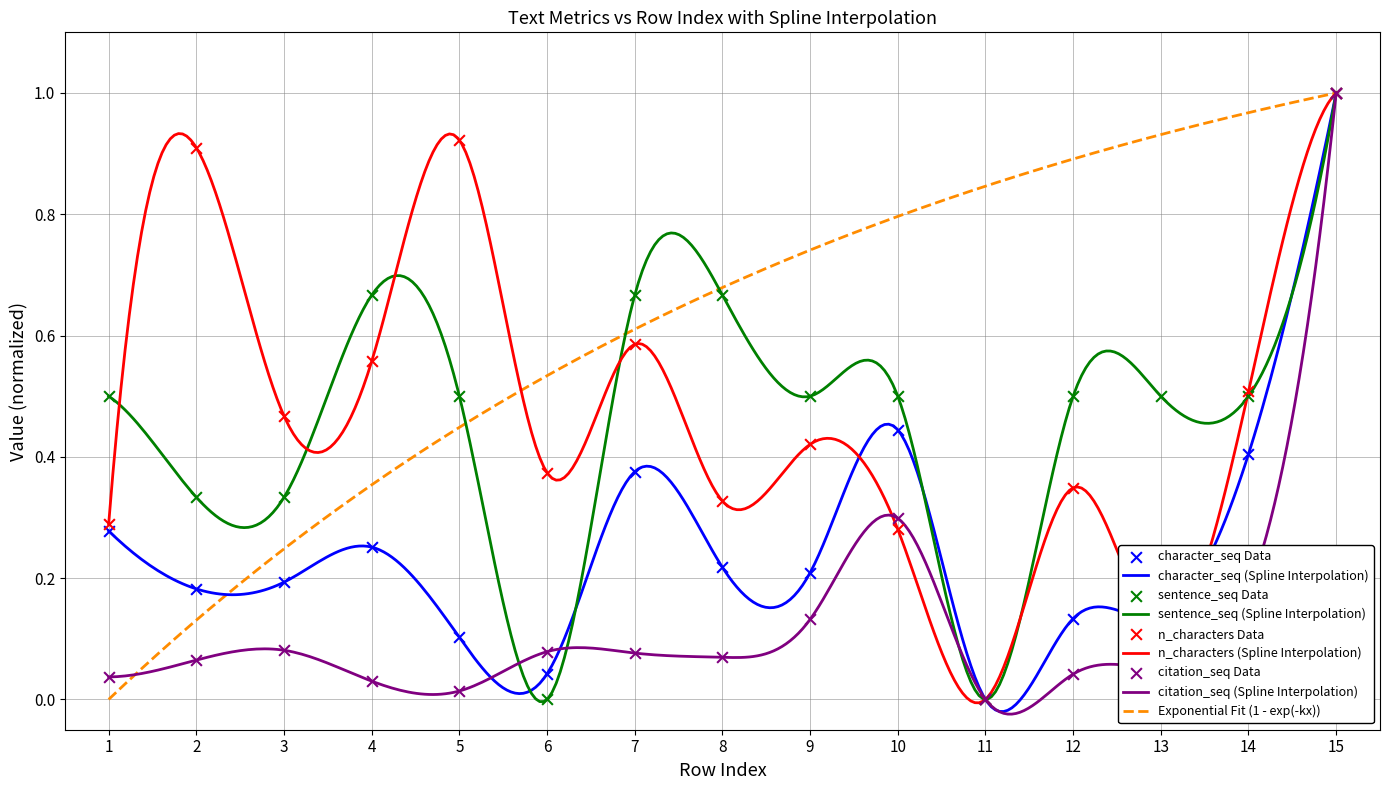

Which series reaches the maximum Y coordinate?

character_seq